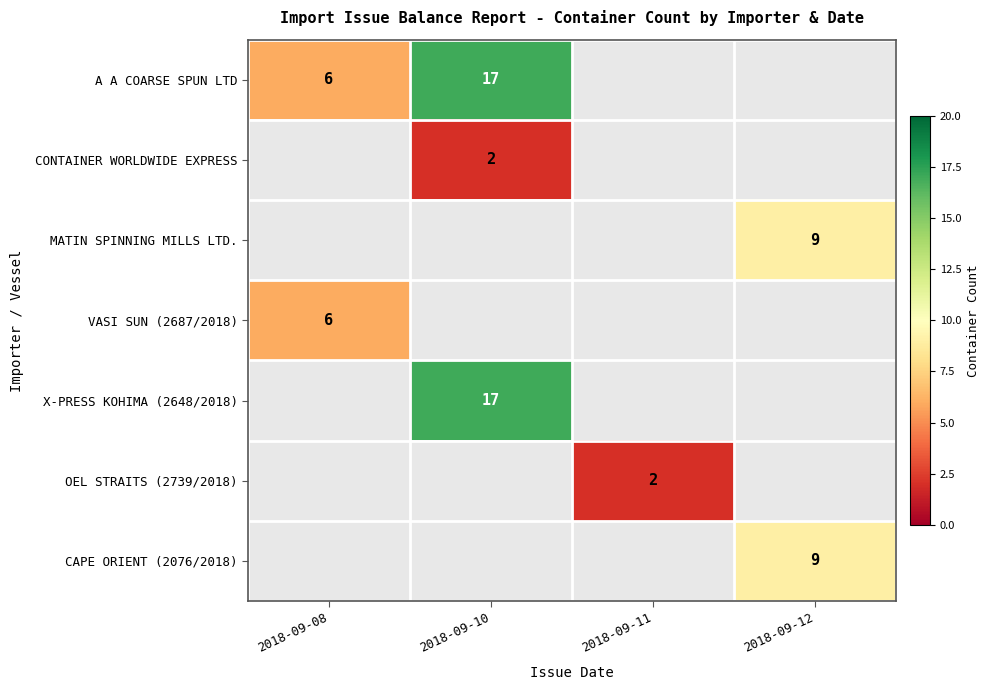

The OEL STRAITS (2739/2018) series shows 0 at 2018-09-11. True or false?

False